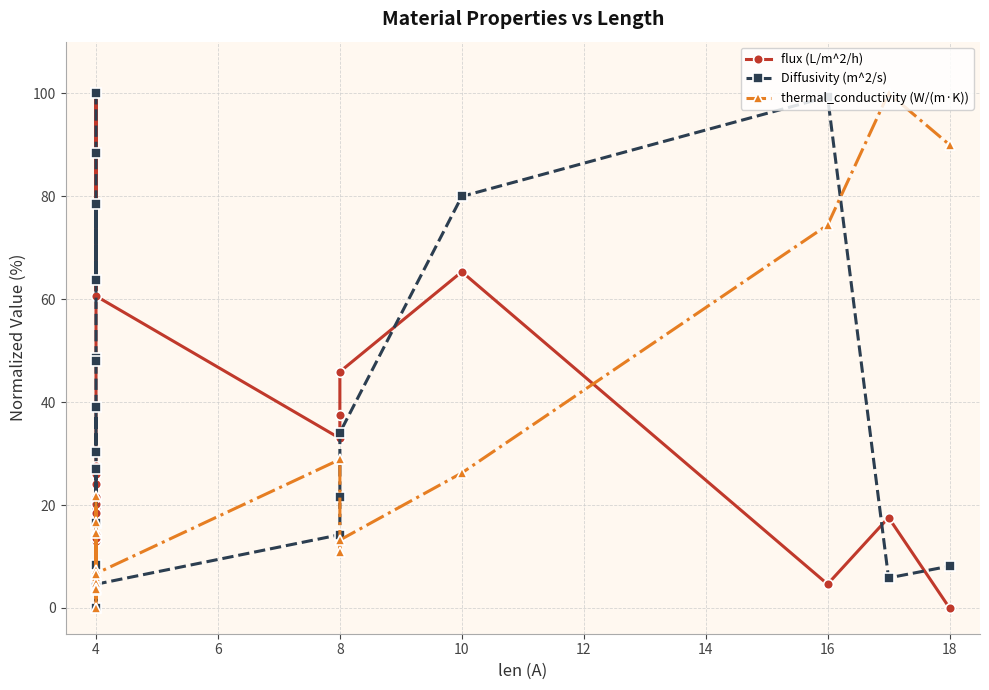

What is the average value of the Diffusivity (m^2/s) series?

40.8